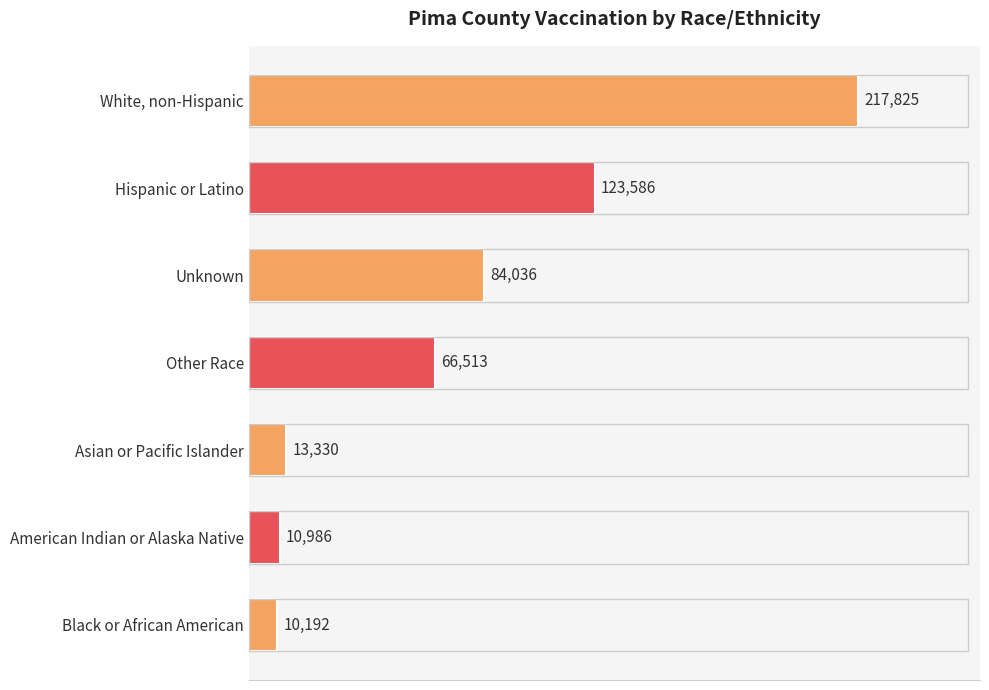

What is the difference between the maximum and minimum values?

207633